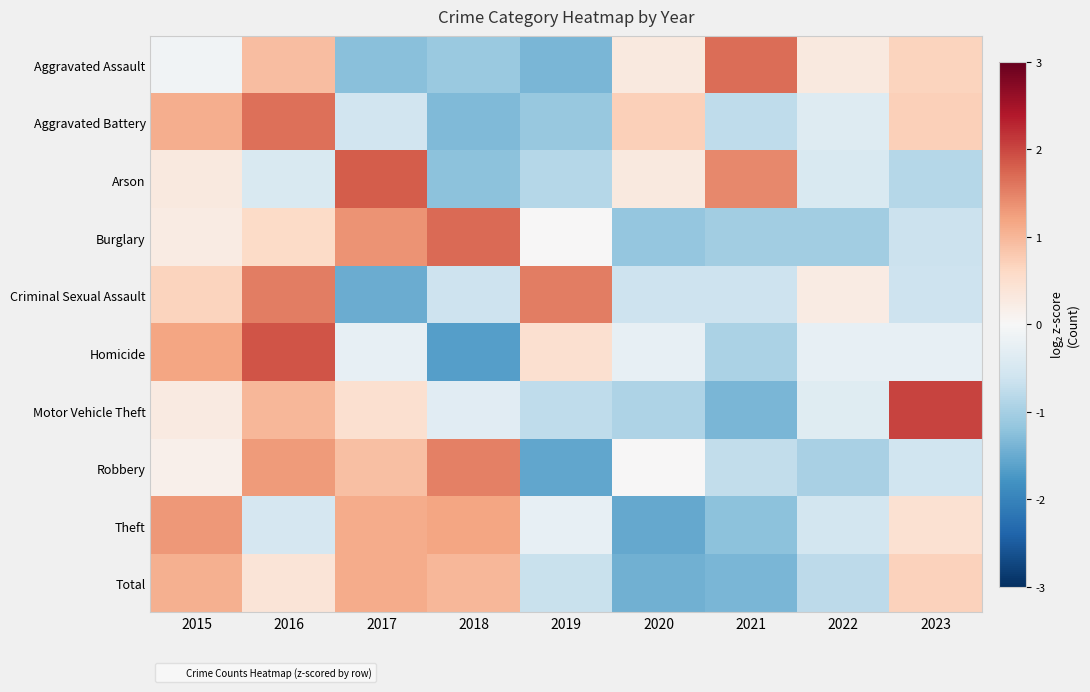

Reading left to right, extract all data points from this chart.

Aggravated Assault: 2015=-0.1	2016=0.9	2017=-1.2	2018=-1.1	2019=-1.4	2020=0.3	2021=1.7	2022=0.3	2023=0.7
Aggravated Battery: 2015=1.1	2016=1.6	2017=-0.6	2018=-1.3	2019=-1.1	2020=0.7	2021=-0.8	2022=-0.4	2023=0.7
Arson: 2015=0.3	2016=-0.5	2017=1.8	2018=-1.2	2019=-0.8	2020=0.3	2021=1.4	2022=-0.5	2023=-0.8
Burglary: 2015=0.3	2016=0.6	2017=1.3	2018=1.7	2019=0.0	2020=-1.2	2021=-1.0	2022=-1.0	2023=-0.6
Criminal Sexual Assault: 2015=0.7	2016=1.5	2017=-1.5	2018=-0.6	2019=1.5	2020=-0.6	2021=-0.6	2022=0.2	2023=-0.6
Homicide: 2015=1.2	2016=1.9	2017=-0.2	2018=-1.6	2019=0.5	2020=-0.2	2021=-0.9	2022=-0.2	2023=-0.2
Motor Vehicle Theft: 2015=0.3	2016=1.0	2017=0.5	2018=-0.3	2019=-0.8	2020=-0.9	2021=-1.4	2022=-0.4	2023=2.0
Robbery: 2015=0.2	2016=1.3	2017=0.9	2018=1.5	2019=-1.6	2020=0.0	2021=-0.7	2022=-1.0	2023=-0.6
Theft: 2015=1.3	2016=-0.5	2017=1.1	2018=1.2	2019=-0.2	2020=-1.5	2021=-1.2	2022=-0.6	2023=0.4
Total: 2015=1.1	2016=0.4	2017=1.1	2018=1.0	2019=-0.7	2020=-1.4	2021=-1.4	2022=-0.8	2023=0.7